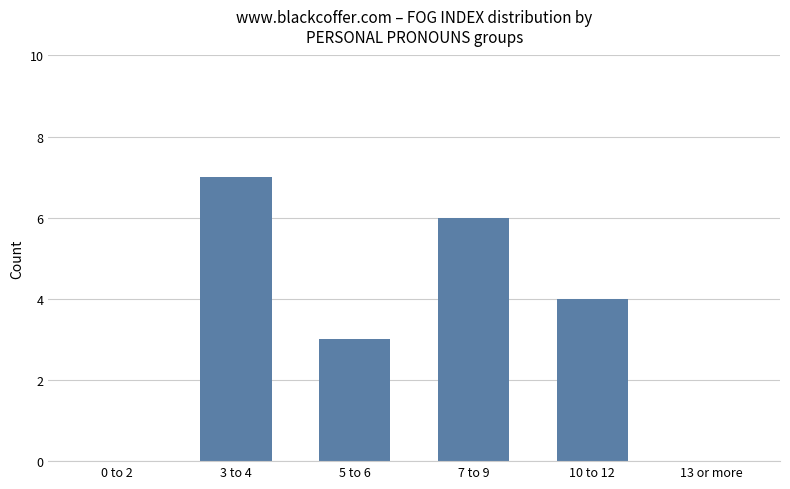

What is the sum of all values?

20